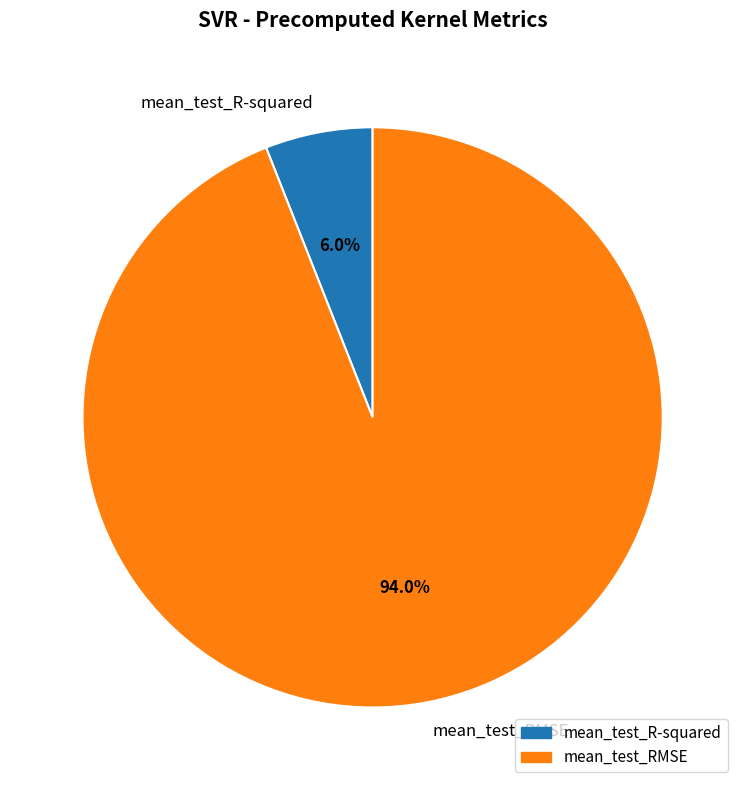

True or false: mean_test_R-squared accounts for 15% of the total.

False